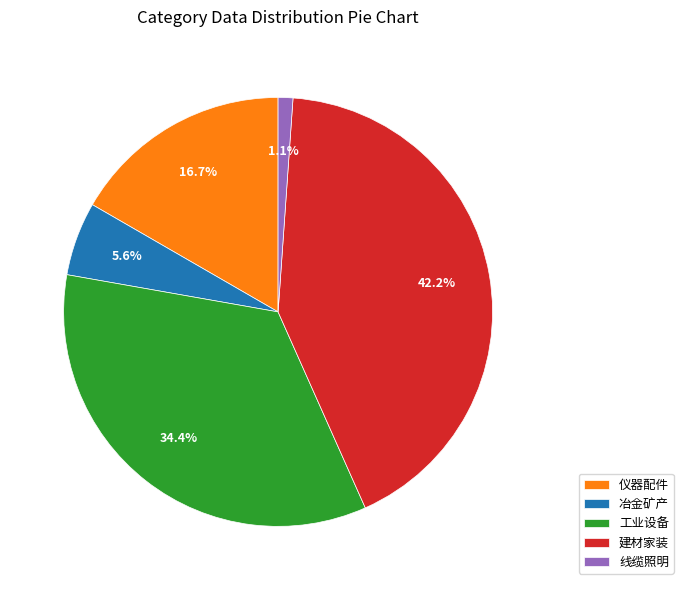

What is the ratio of the value at 工业设备 to the value at 建材家装?

0.8